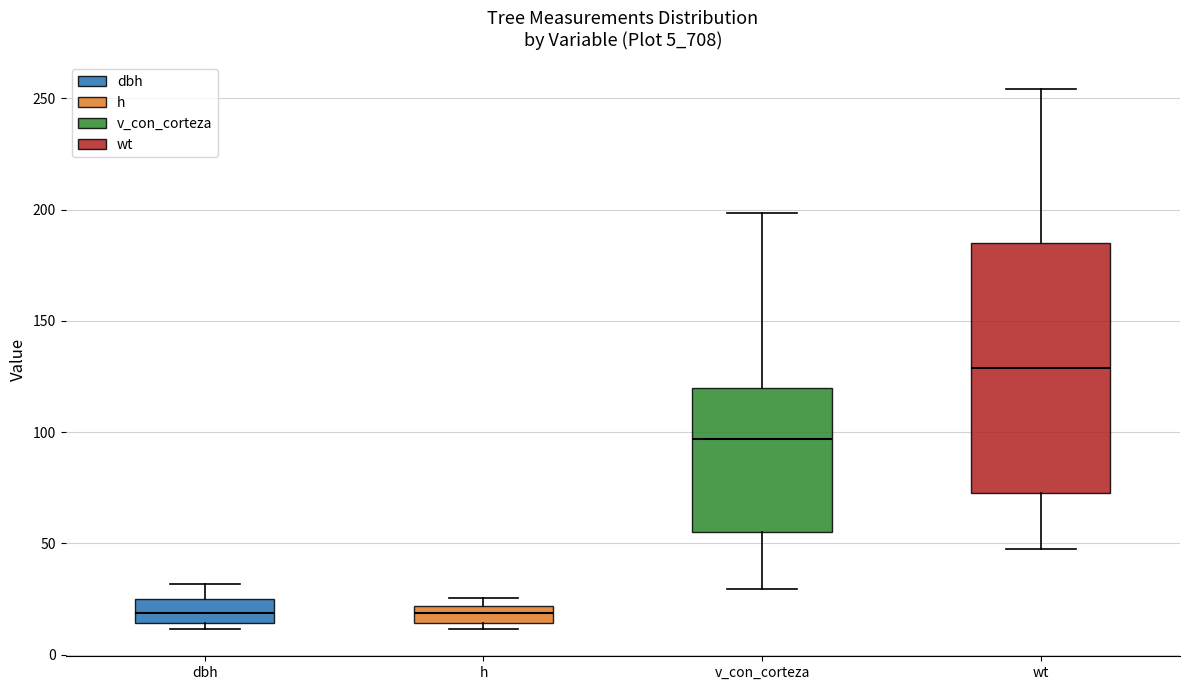

Where is the lower edge of the box for v_con_corteza on the y-axis? The values are not printed on the chart, so give them approximately, as read against the axis.

55